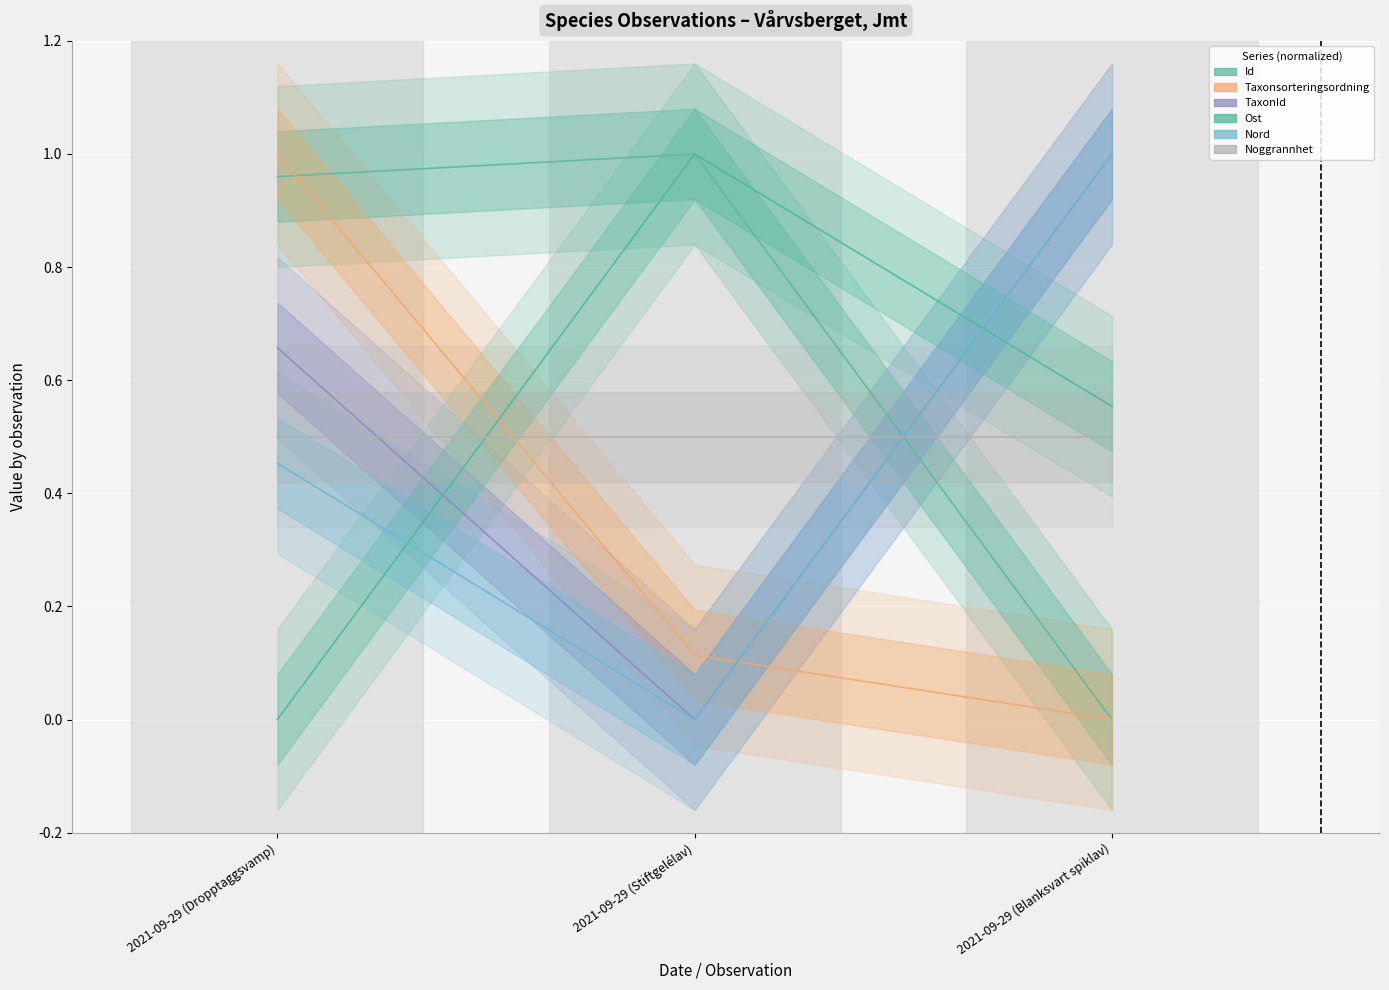

Which series has the widest spread of values?

Id